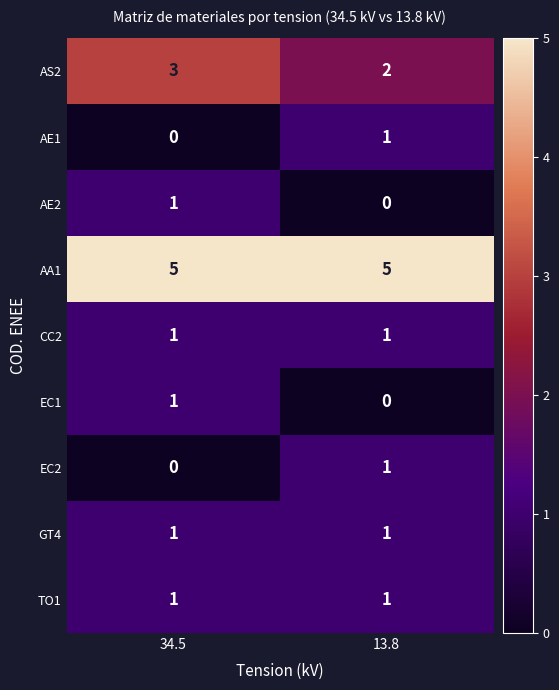

The value of AS2 at 13.8 is 3. True or false?

False